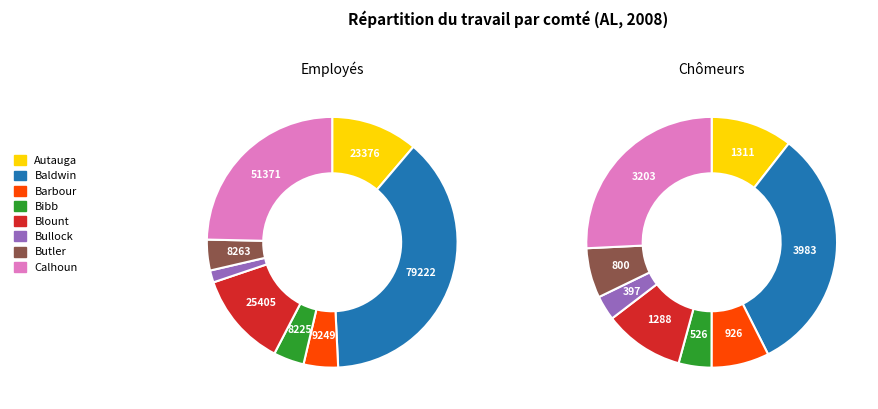

Count the number of slices in the pie.

8